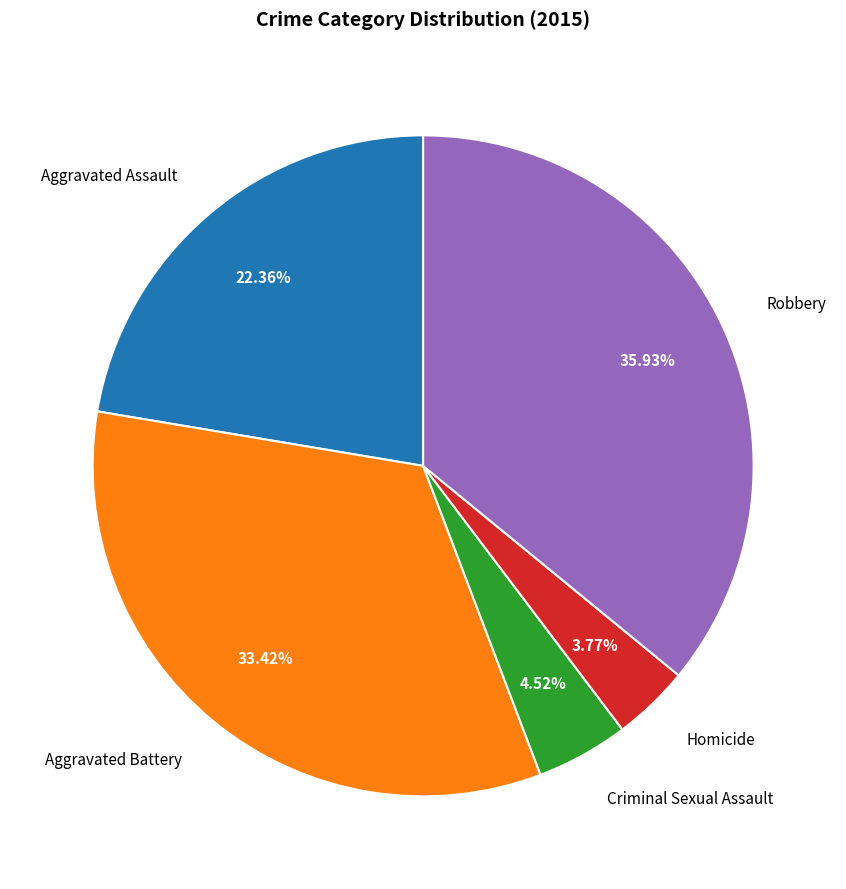

To the nearest percent, what is the combined percentage of Aggravated Assault and Robbery?

58%